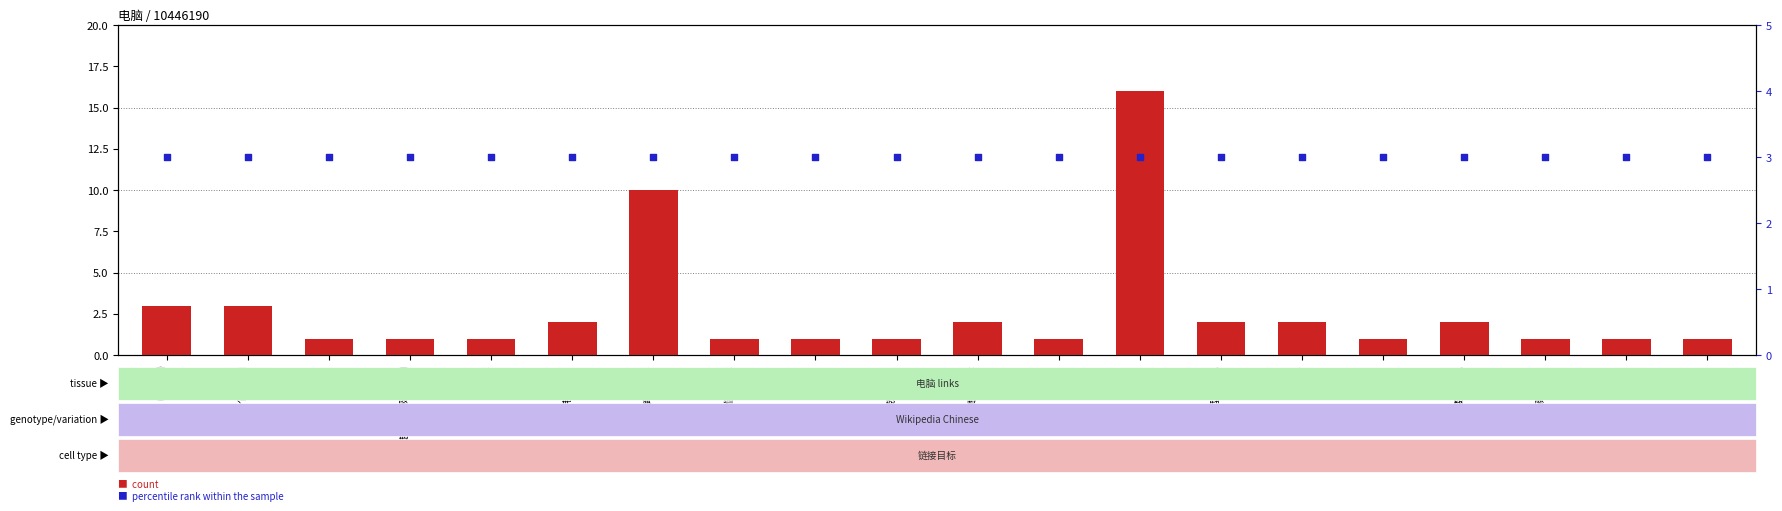

What are all the series names shown in the legend?

count, percentile rank within the sample